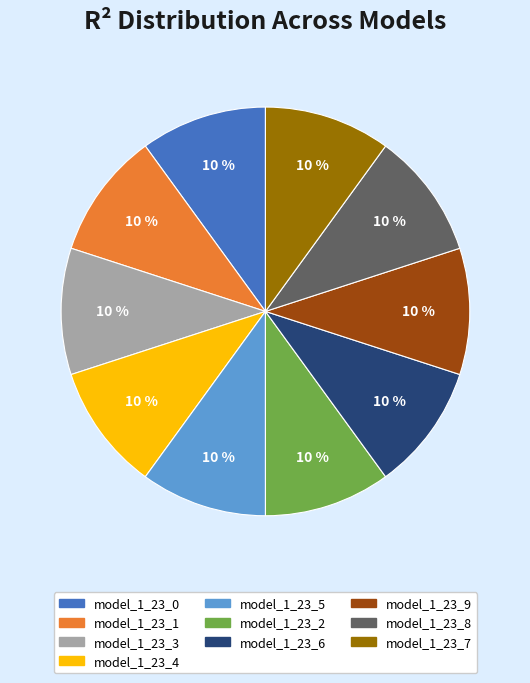

To the nearest percent, what portion does model_1_23_9 represent?

10%